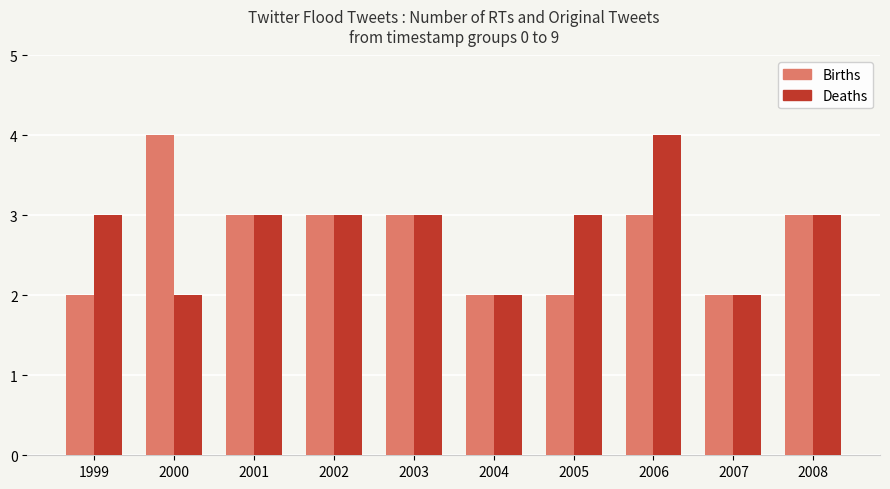

Which category has the highest value in the Births series?

2000